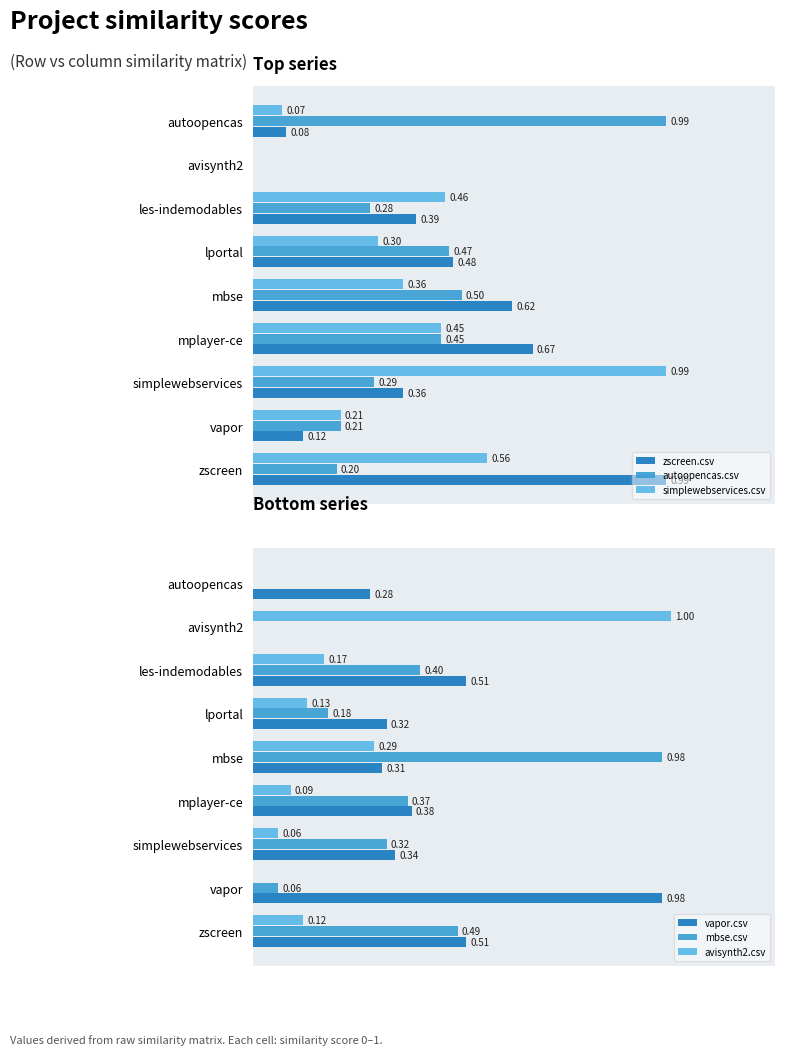

Is the value of zscreen.csv at simplewebservices greater than the value of autoopencas.csv at avisynth2?

Yes